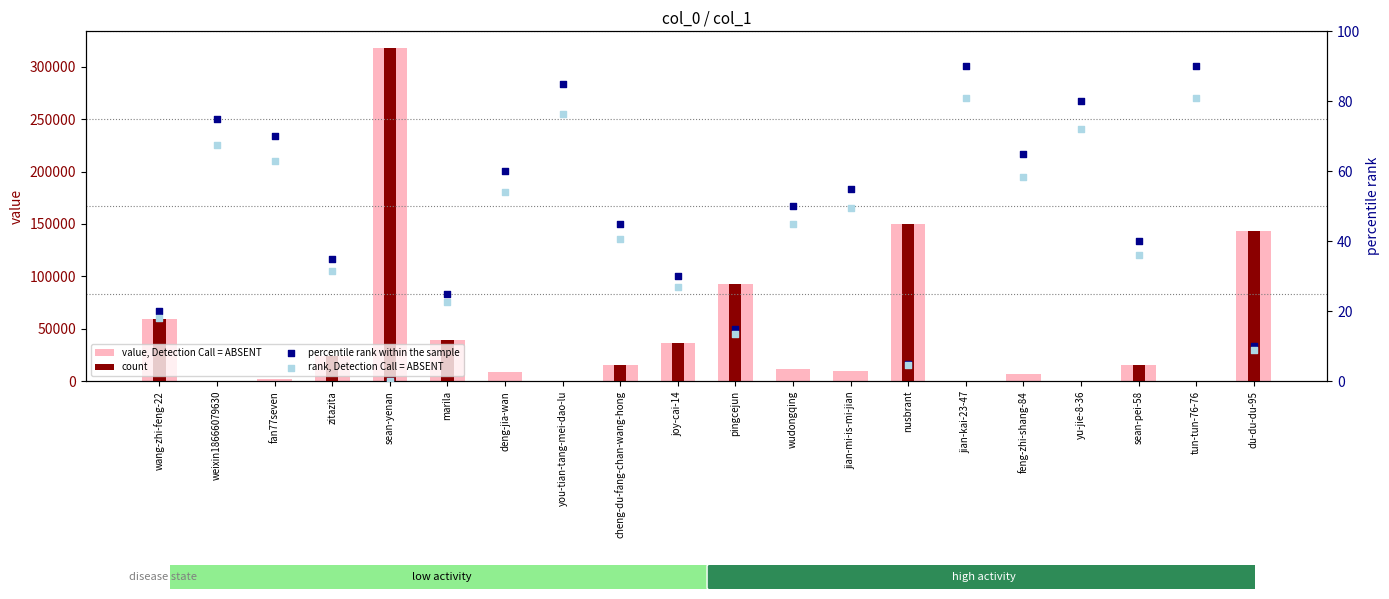

Which series reaches the maximum Y coordinate?

value, Detection Call = ABSENT